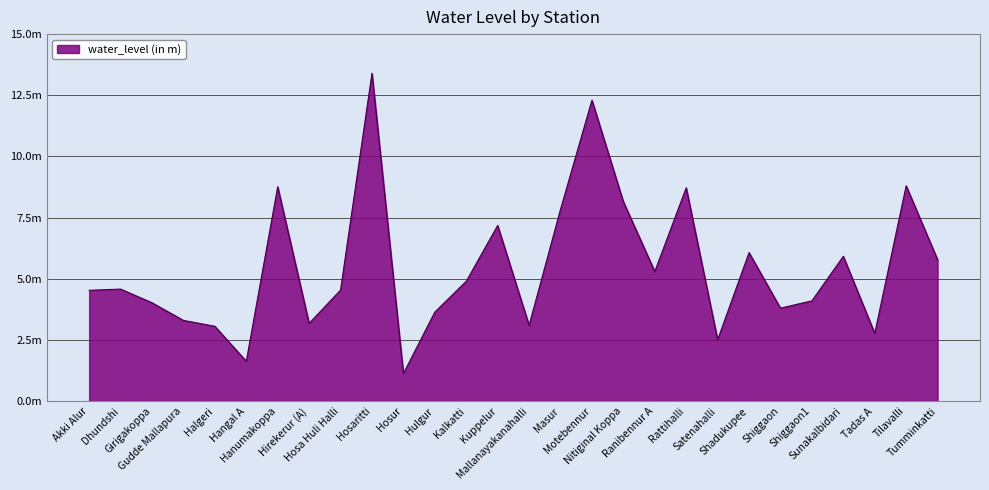

Is this an area chart (filled region under the line)?

Yes